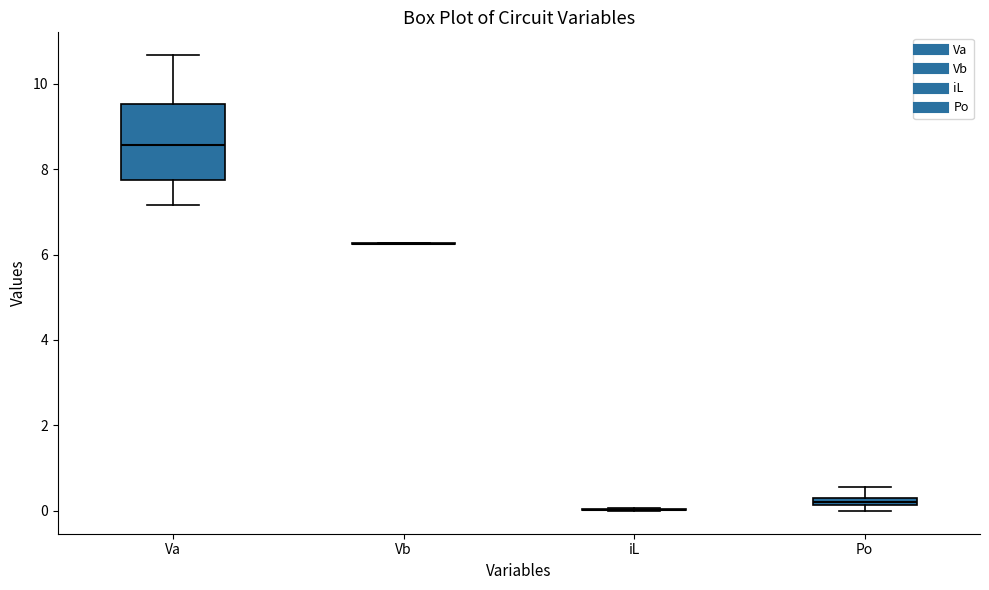

Which box is the tallest, from its lower edge to its upper edge?

Va